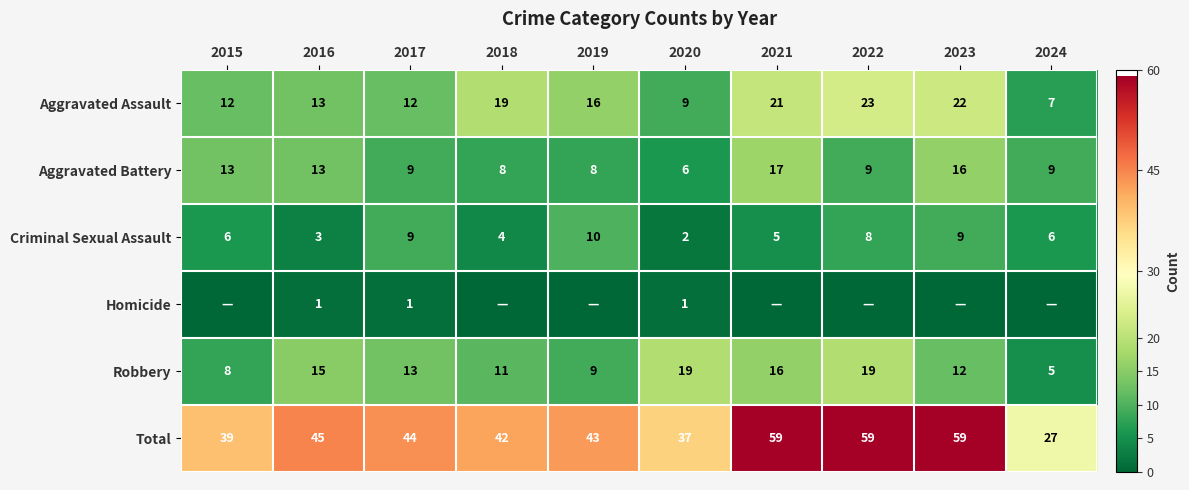

Is the value of Aggravated Battery at 2015 greater than the value of Aggravated Assault at 2020?

Yes